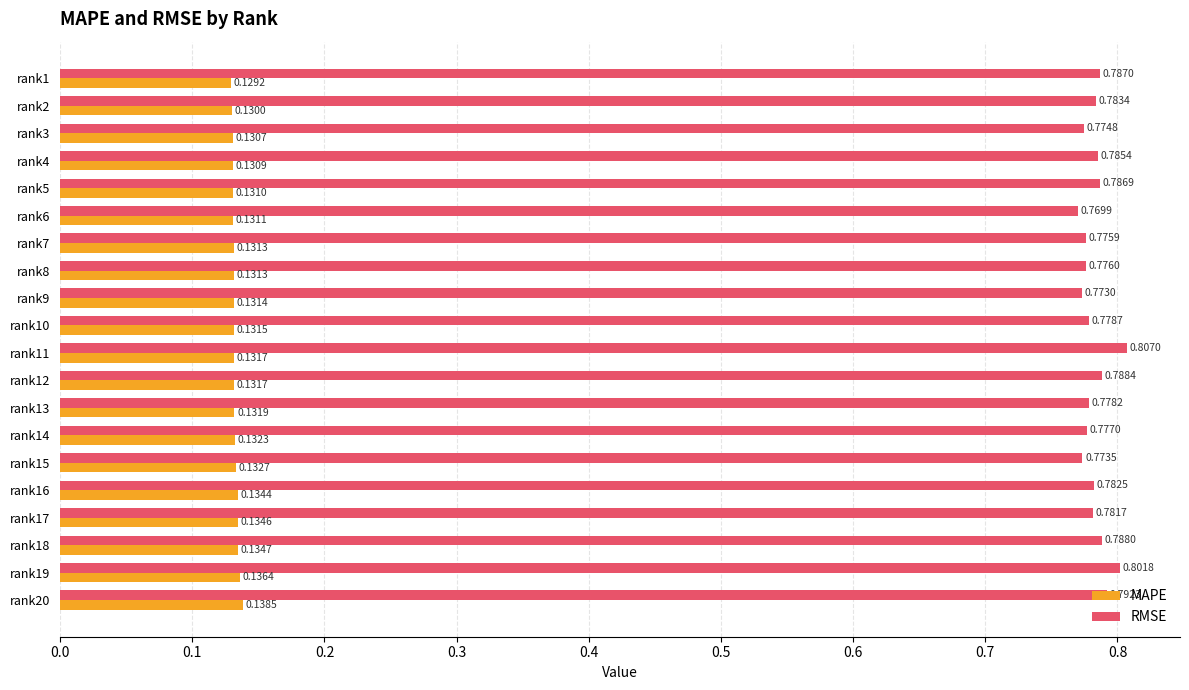

What is the total value across all series at rank19?

0.9